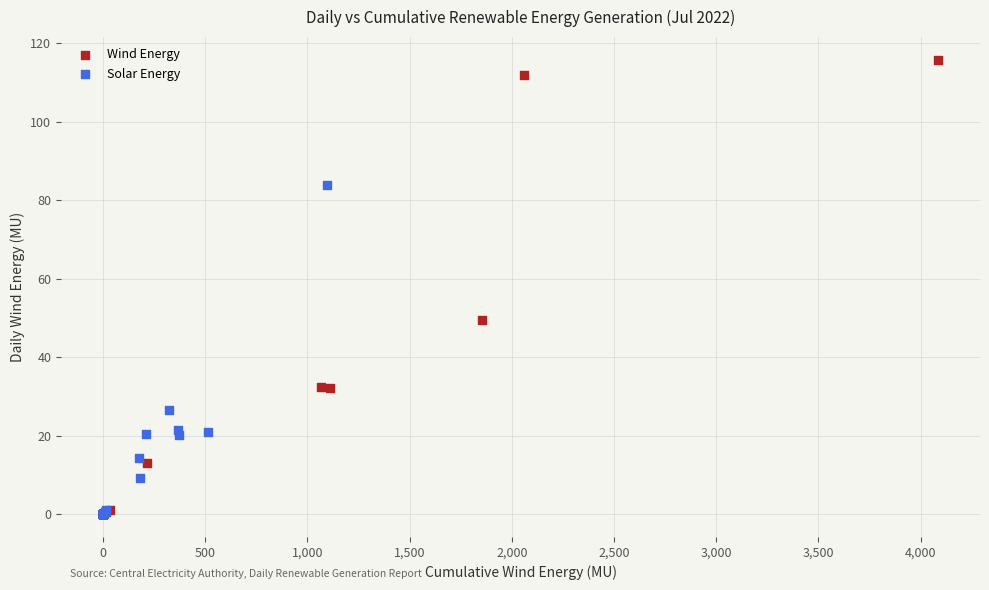

Which series has the widest spread of Y values?

Wind Energy